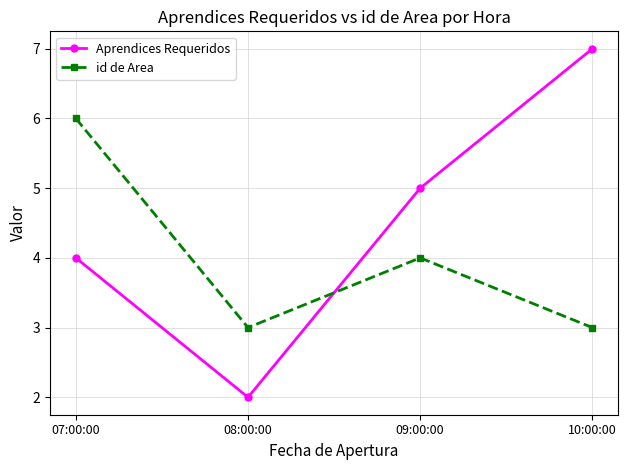

What is the sum of the Aprendices Requeridos values at 10:00:00 and 09:00:00?

12